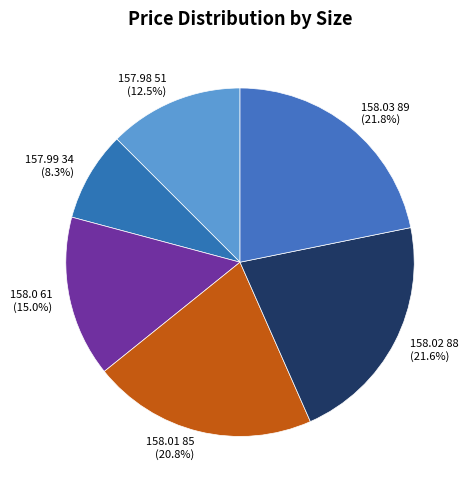

Is 157.98 the majority of the pie?

No